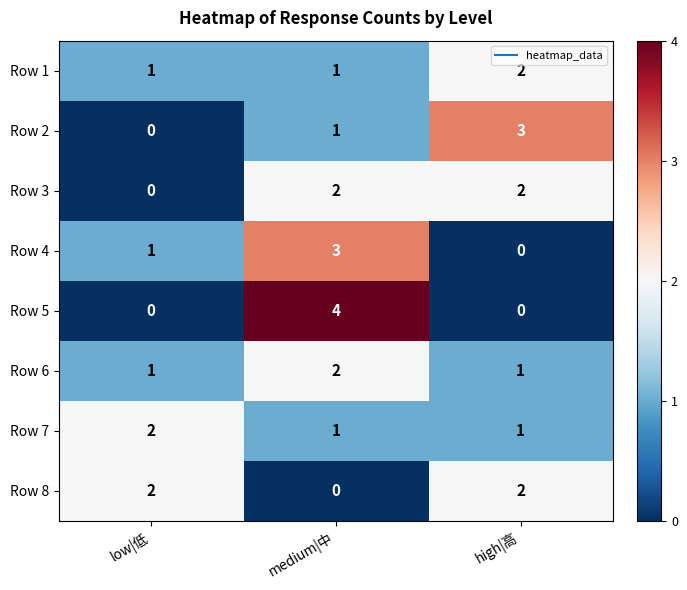

Where is Row 3 nearest to the value 1?

low|低